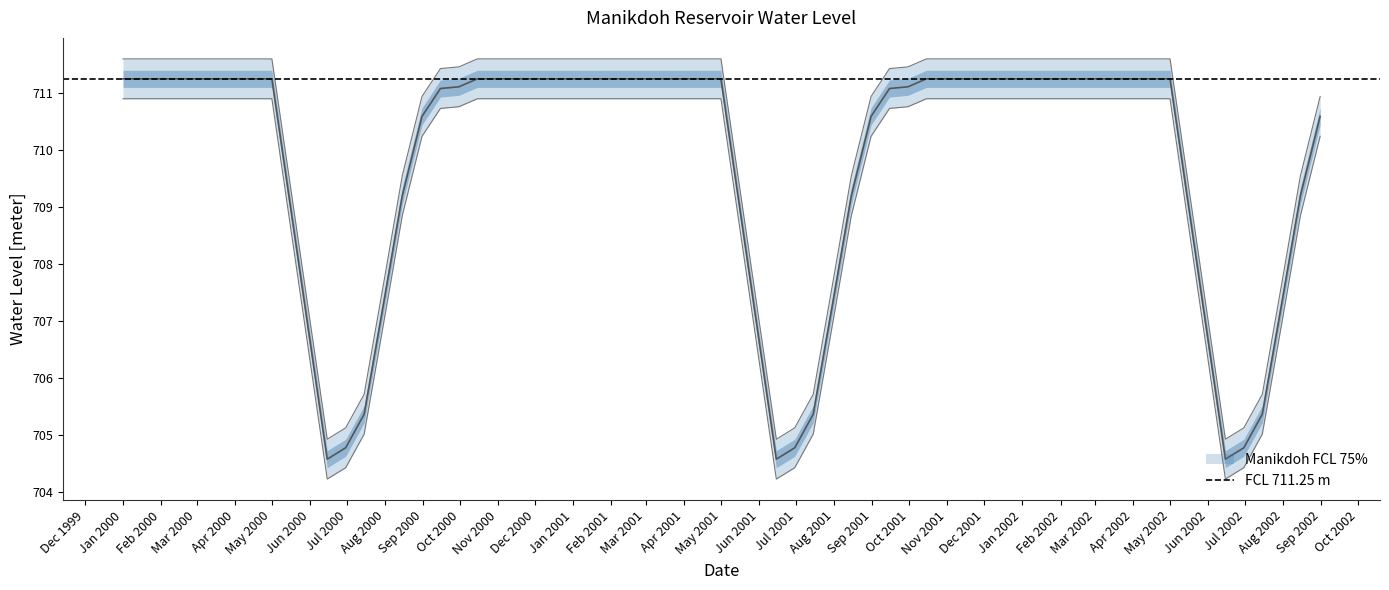

What is the average value?

709.3